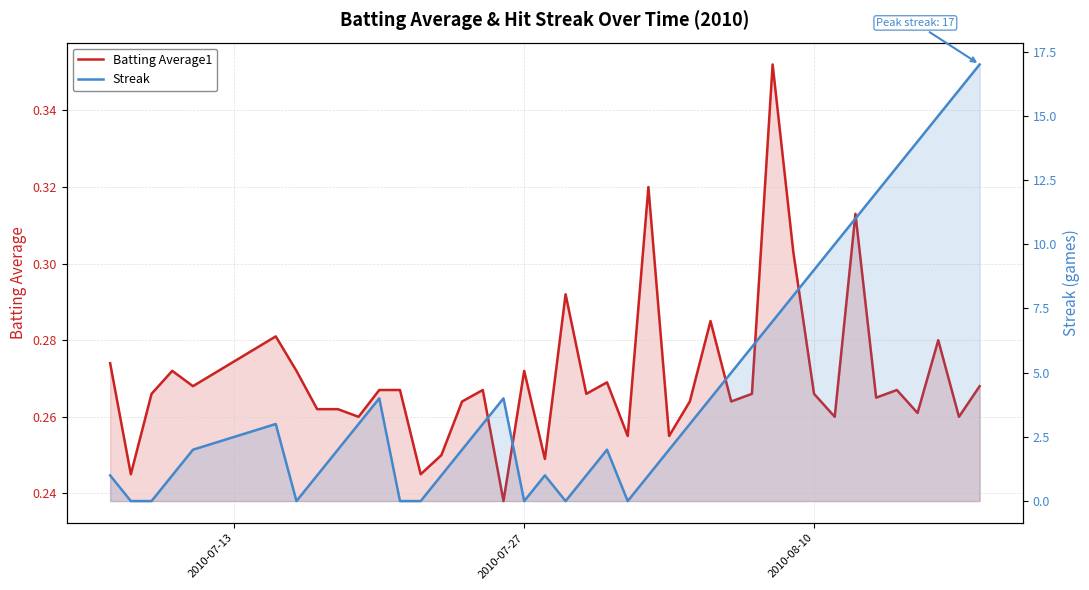

What is the maximum value for Streak?

17.0